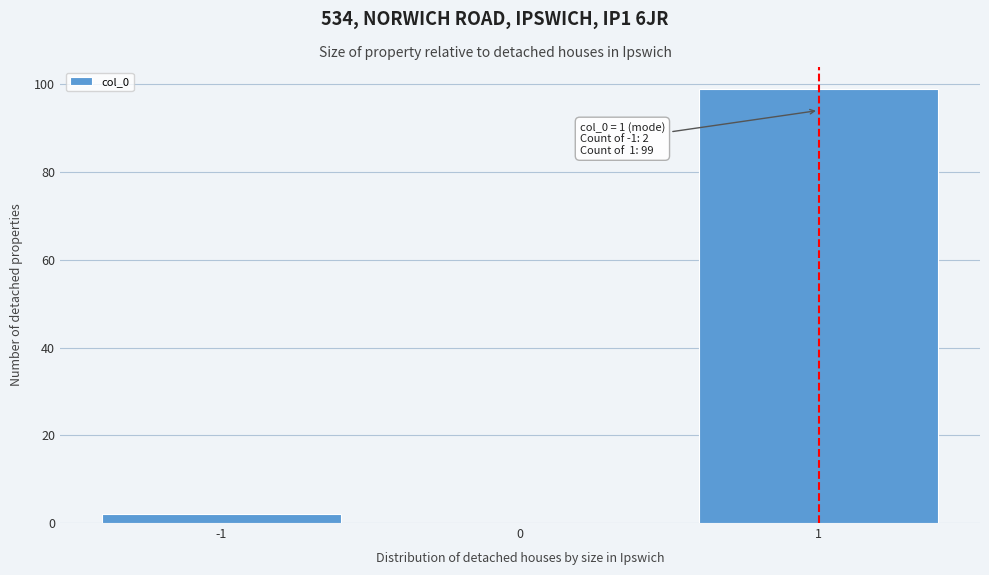

Which range on the x-axis has the tallest bar?

0.5 to 1.5